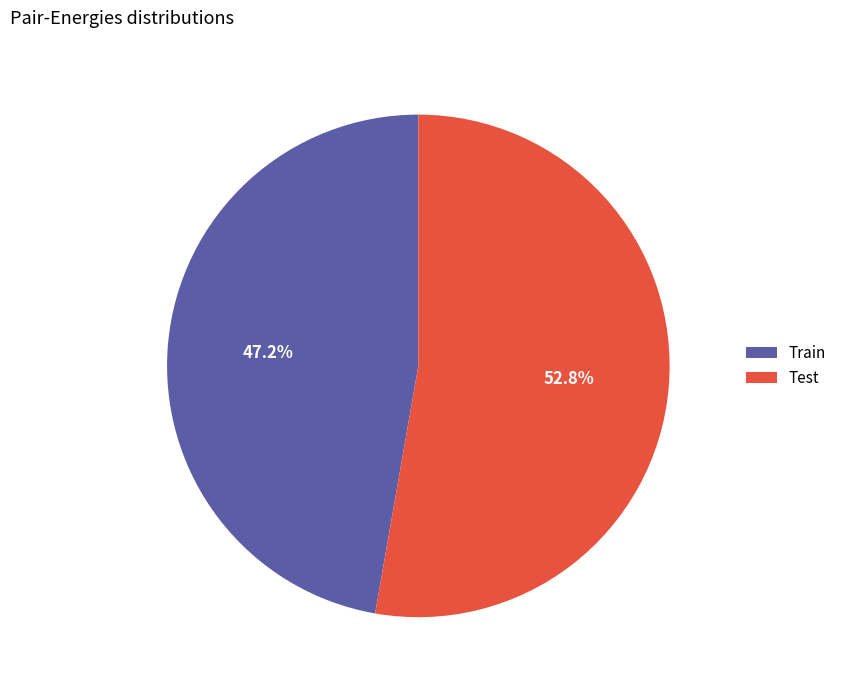

Count the number of slices in the pie.

2